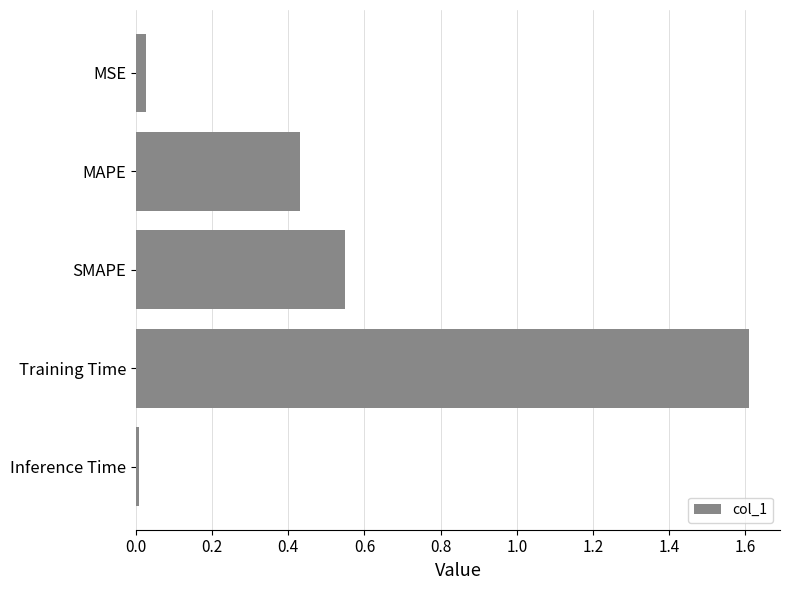

How many bars are there in total?

5